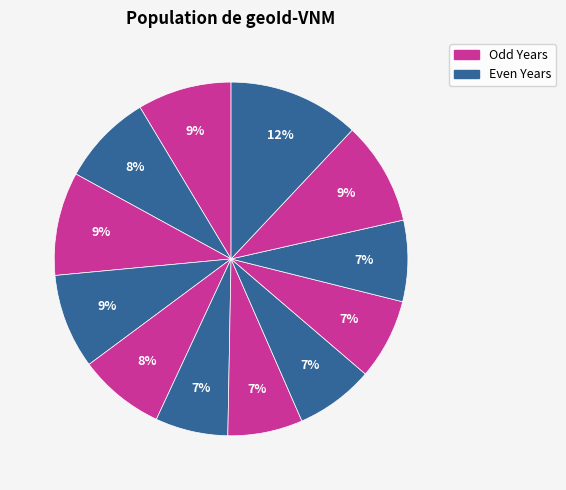

How many slices are in this pie chart?

12